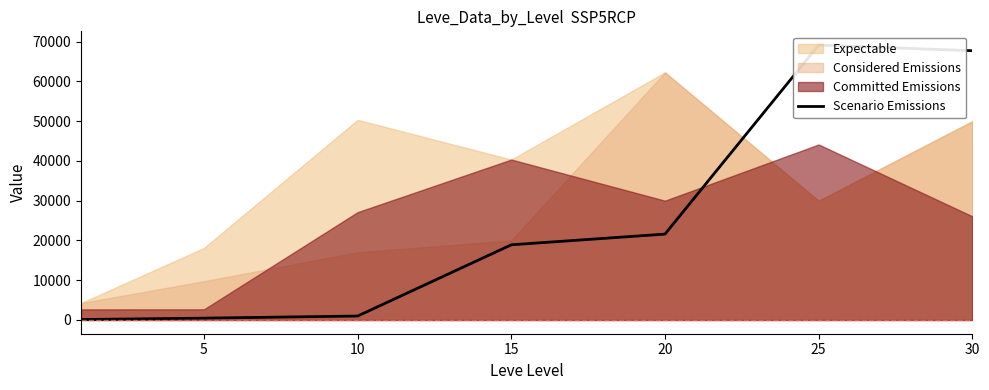

What value does the data have at 25, to the nearest 100?

69200